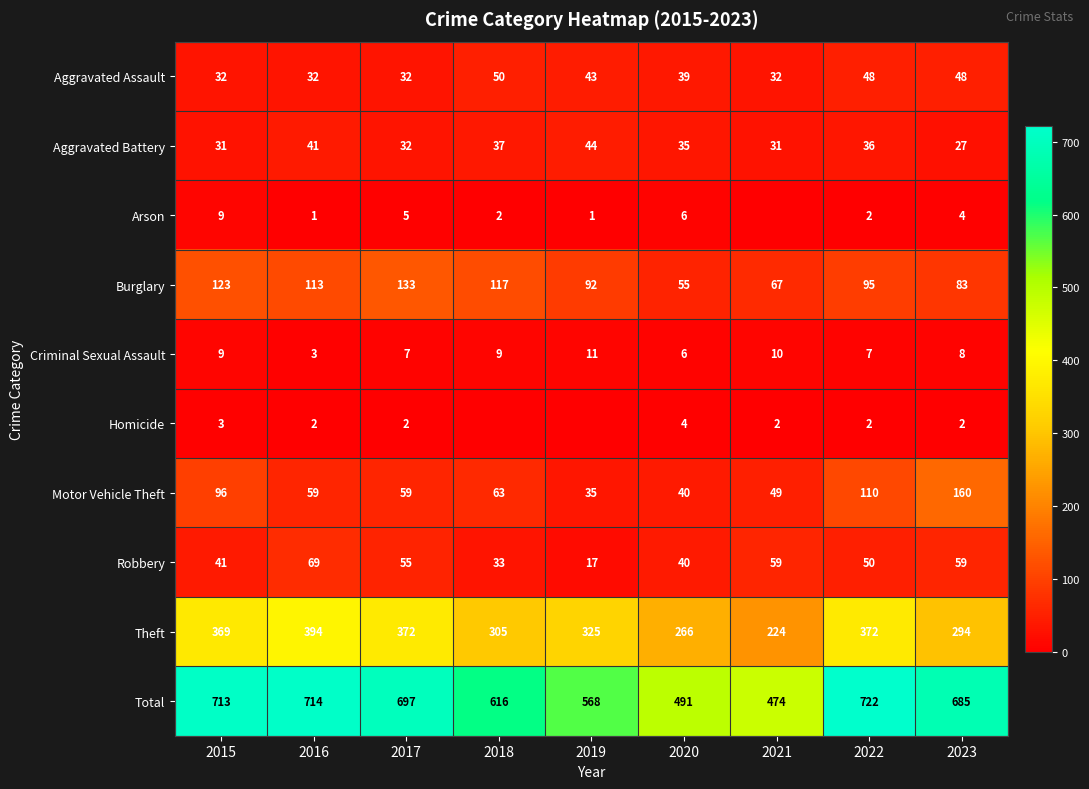

What is the sum of all Aggravated Battery values?

314